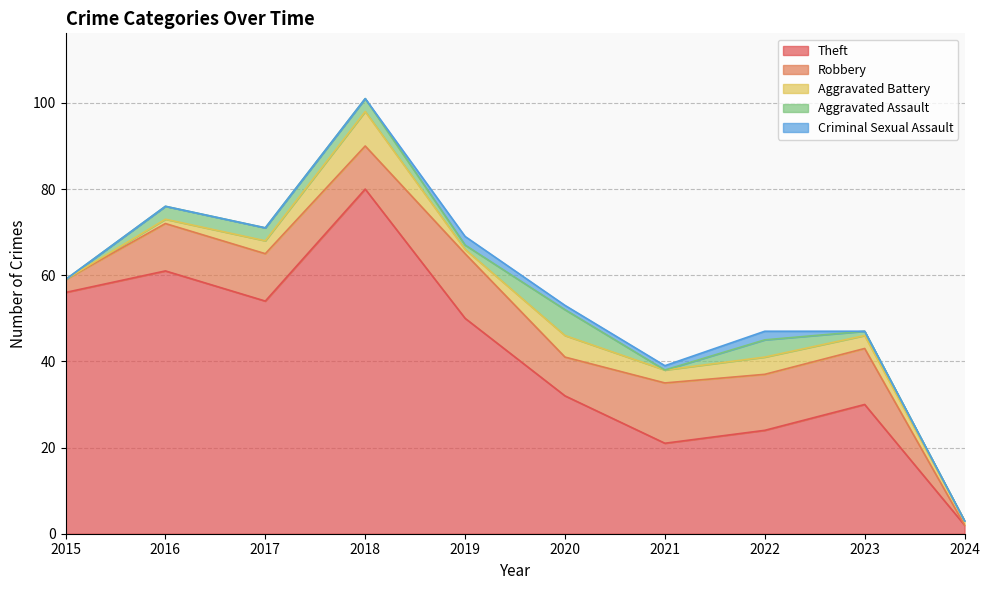

Rank the series at 2017 from lowest to highest value.

Criminal Sexual Assault, Aggravated Battery, Aggravated Assault, Robbery, Theft